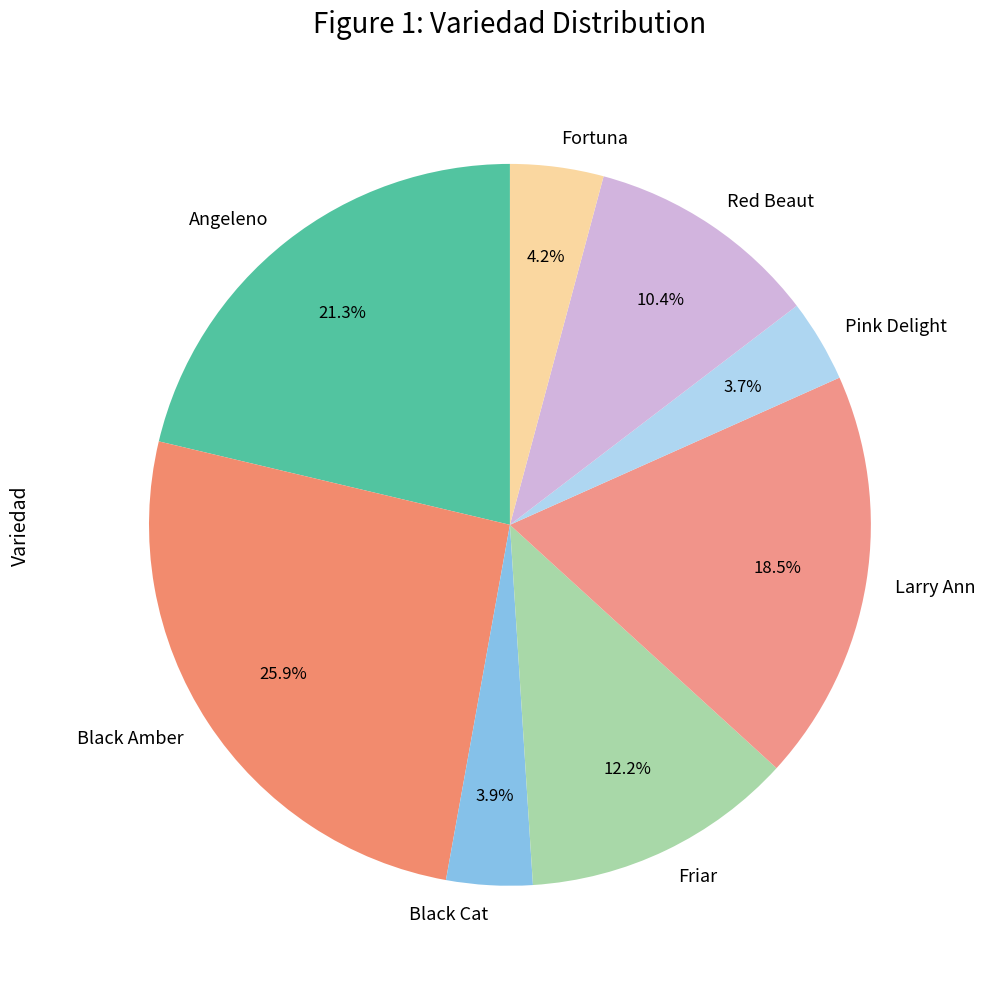

How many segments does this pie chart have?

8